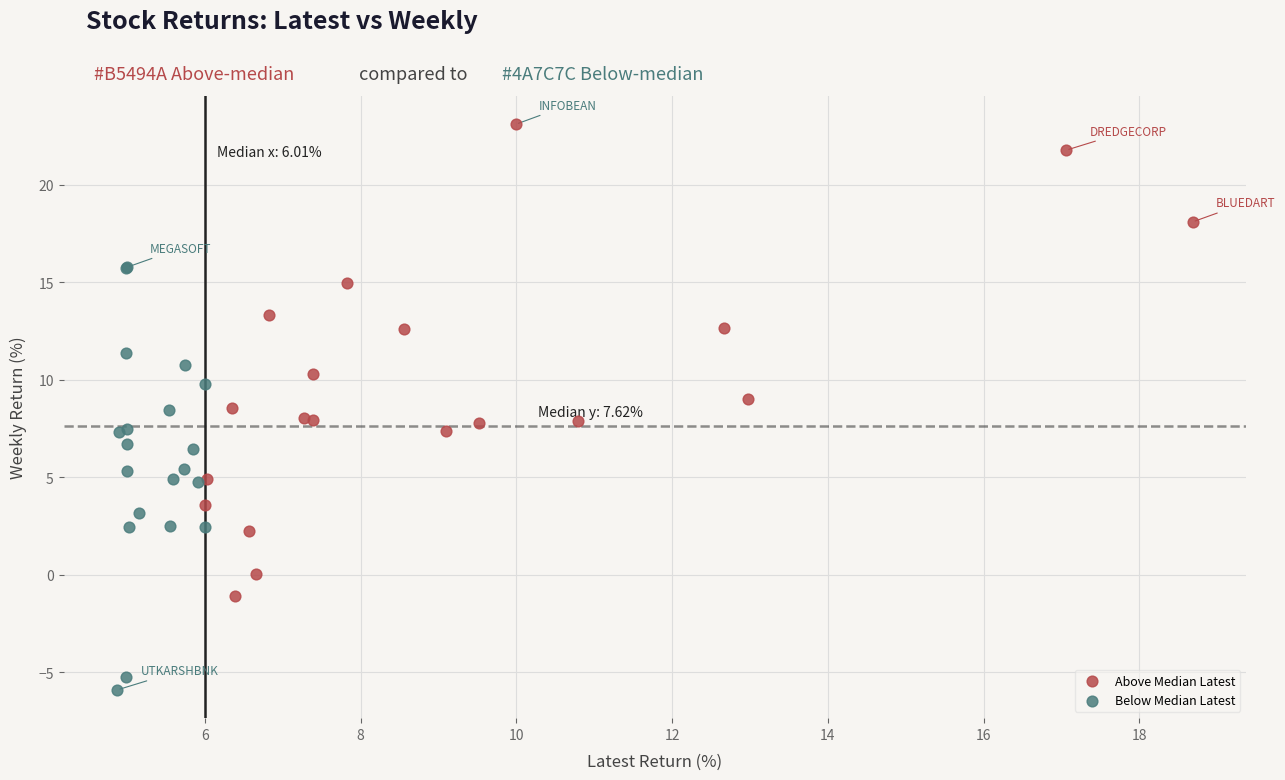

Which series has the widest spread of Y values?

Above Median Latest